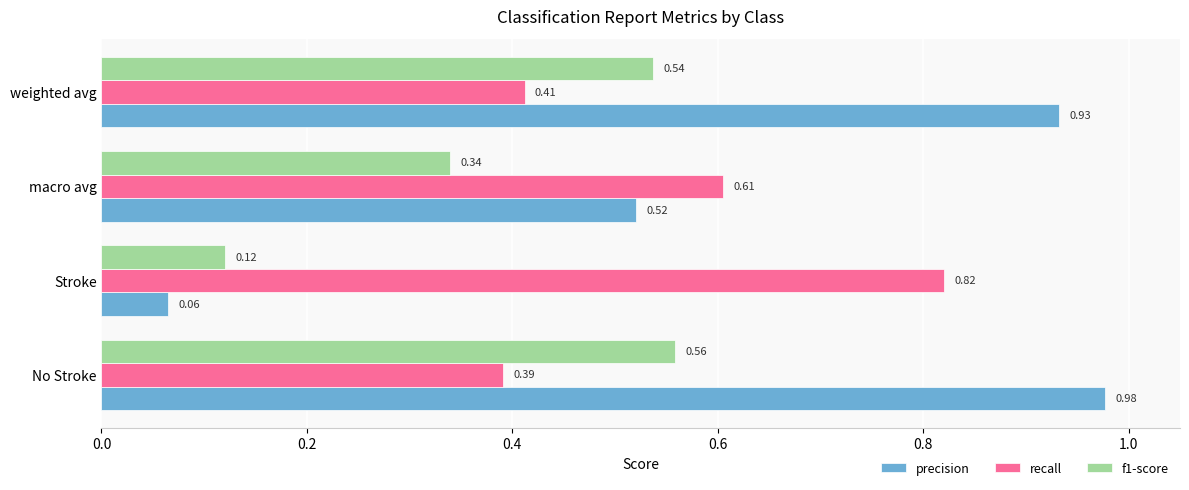

Which category has the highest value in the f1-score series?

No Stroke